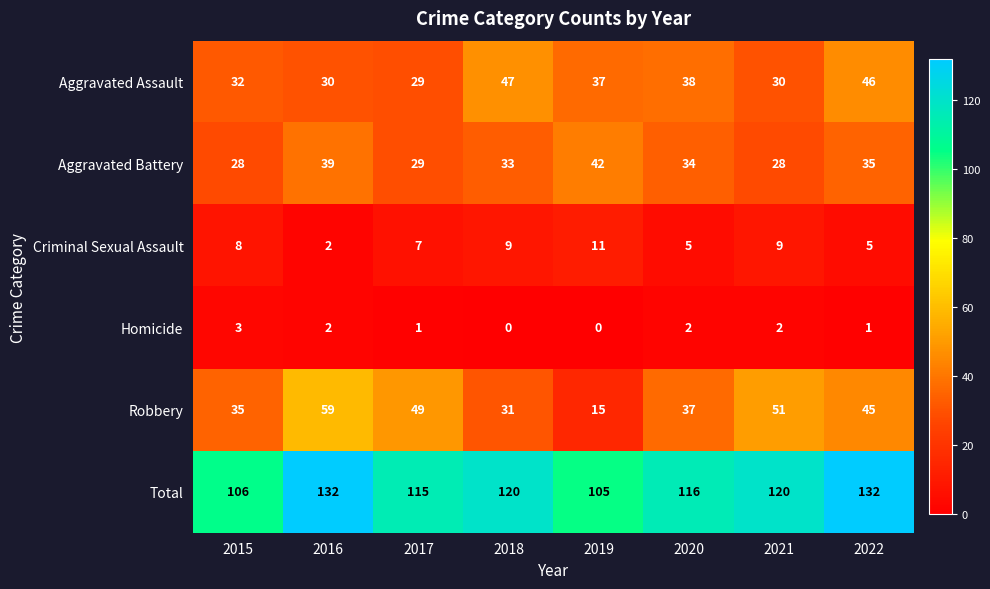

At which label does Homicide first exceed 2?

2015